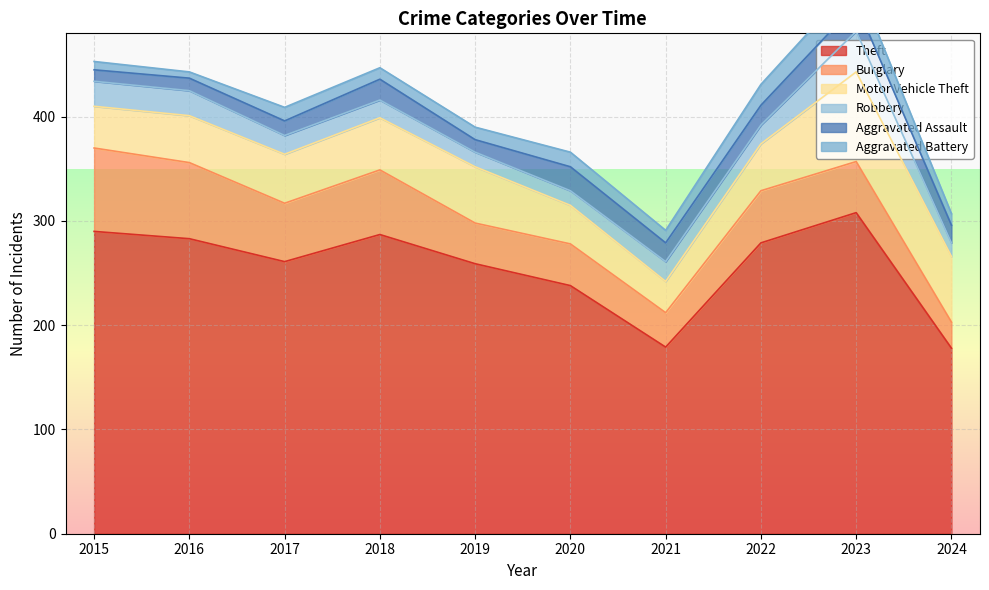

Is it true that Aggravated Battery equals 14 at 2020?

True